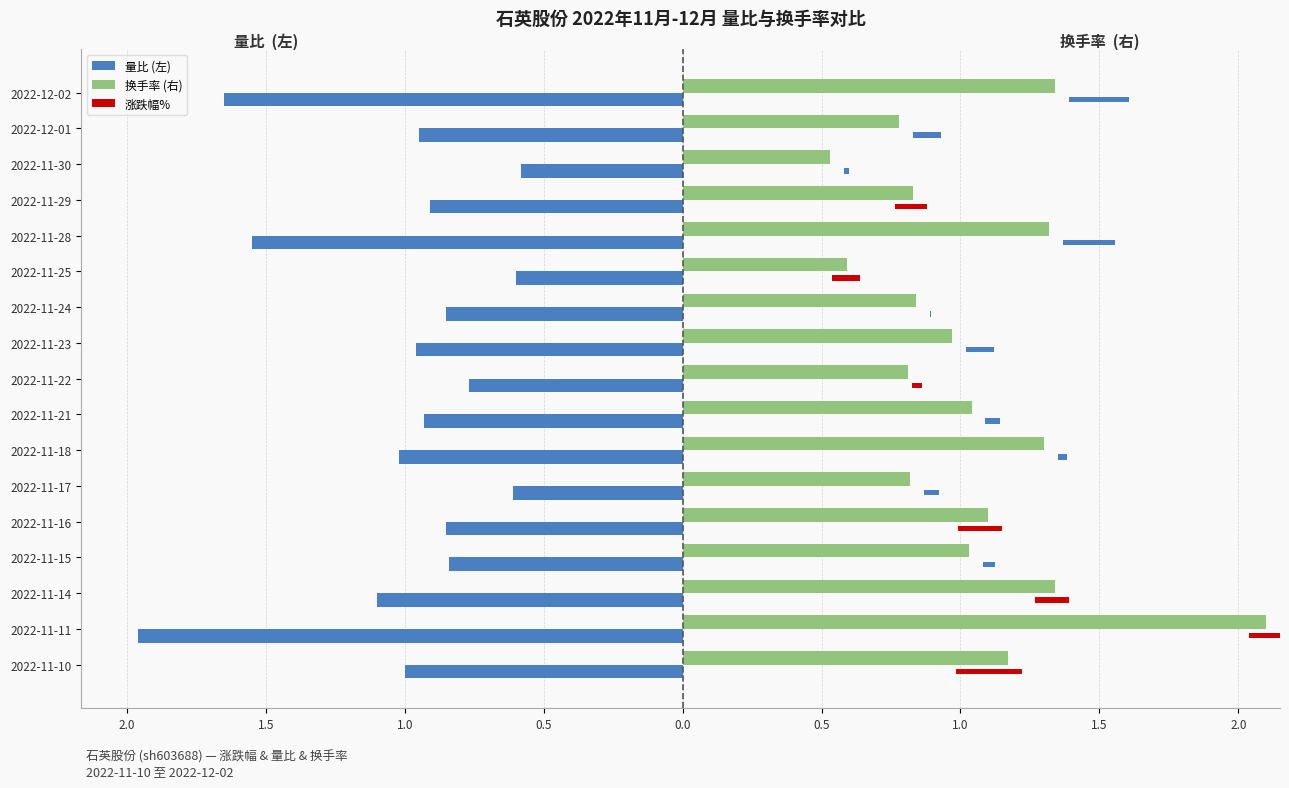

List the series in order of their overall mean, highest first.

换手率 (右), 量比 (左)